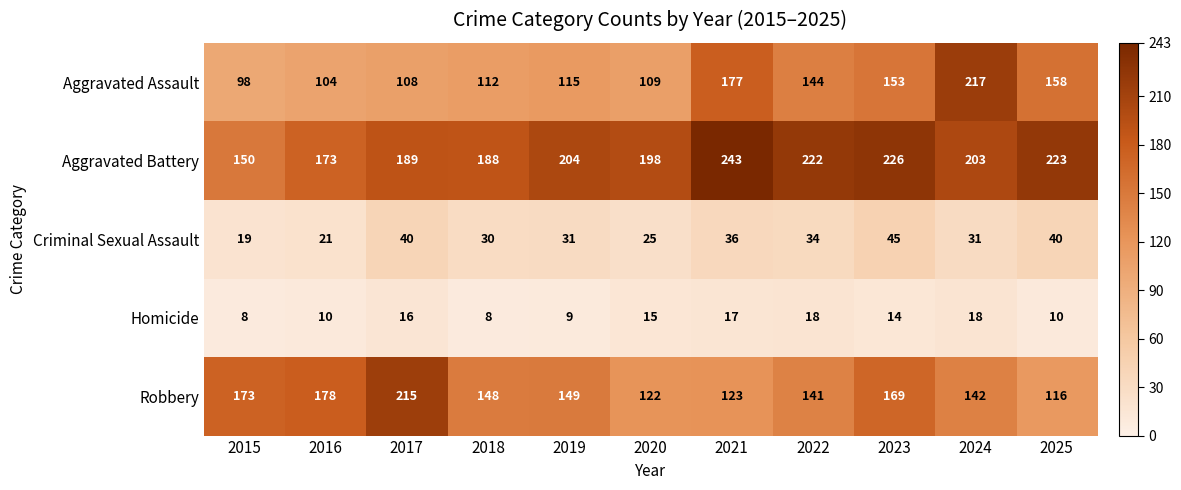

What is the sum of all Aggravated Battery values?

2219